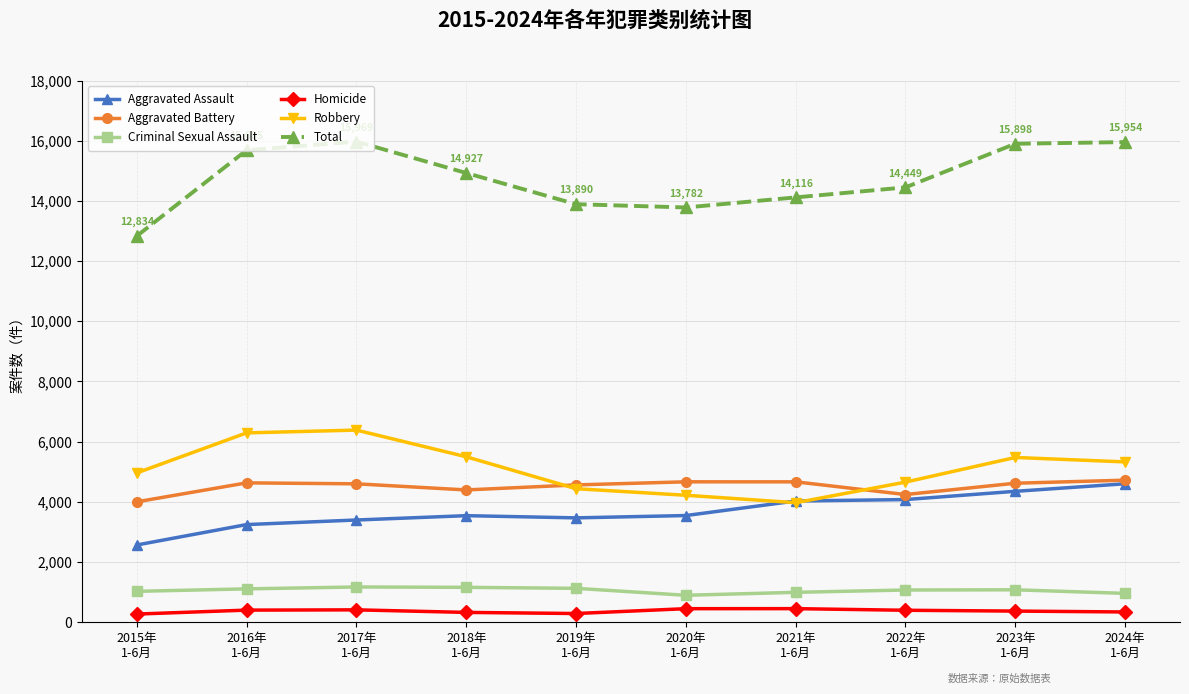

Read the Total value at 2022年
1-6月, to the nearest 50.

14450